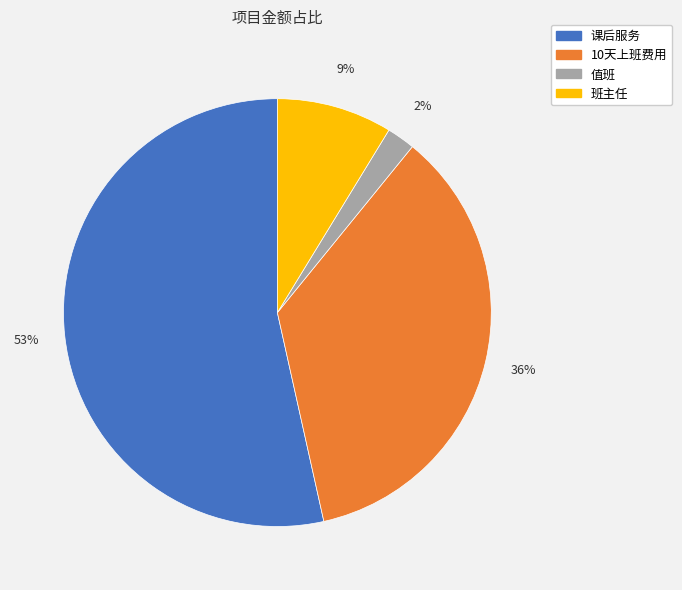

What is the majority slice?

课后服务